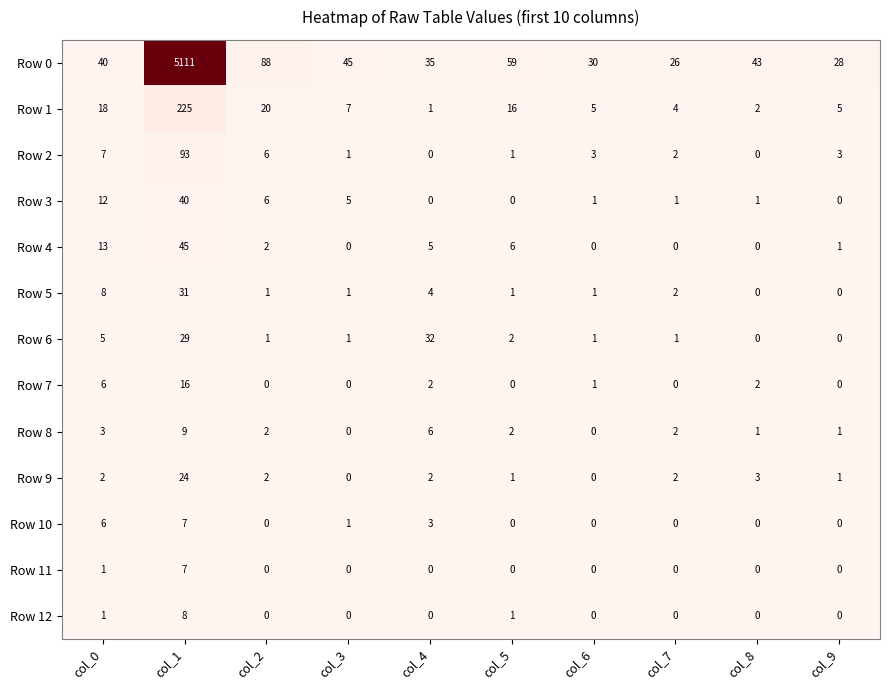

What is the average value of the Row 7 series?

3